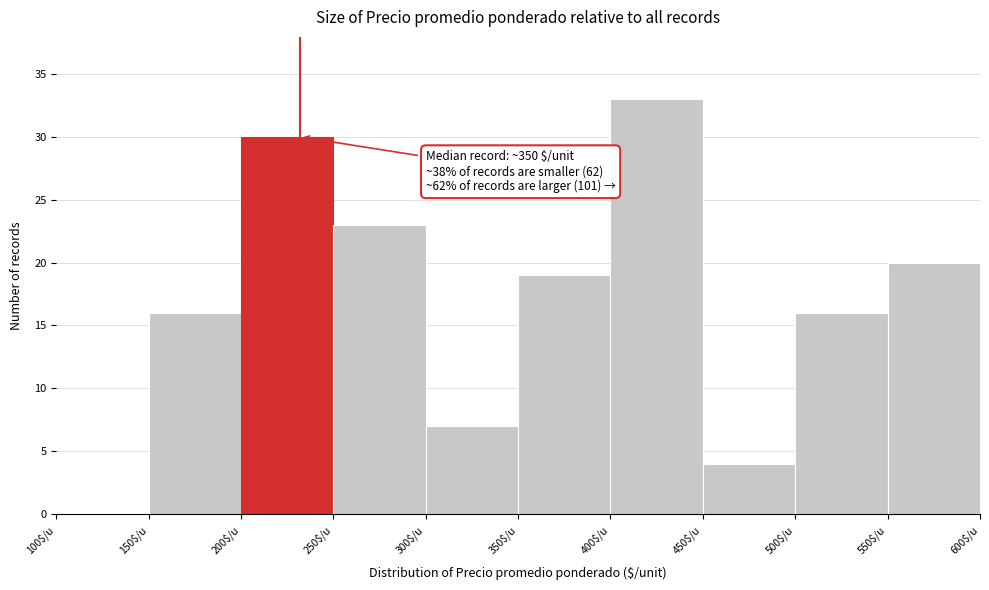

Which range on the x-axis has the tallest bar?

400 to 450